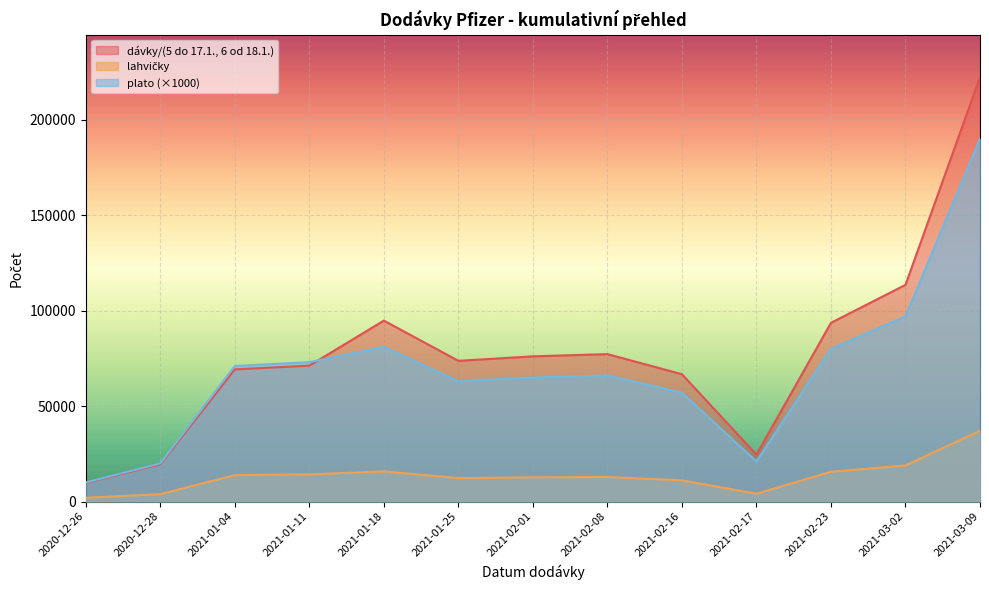

Reading left to right, transcribe all the data shown in this chart.

dávky/(5 do 17.1., 6 od 18.1.): 2020-12-26=9750	2020-12-28=19500	2021-01-04=69225	2021-01-11=71175	2021-01-18=94770	2021-01-25=73710	2021-02-01=76050	2021-02-08=77220	2021-02-16=66690	2021-02-17=24570	2021-02-23=93600	2021-03-02=113490	2021-03-09=222300
lahvičky: 2020-12-26=1950	2020-12-28=3900	2021-01-04=13845	2021-01-11=14235	2021-01-18=15795	2021-01-25=12285	2021-02-01=12675	2021-02-08=12870	2021-02-16=11115	2021-02-17=4095	2021-02-23=15600	2021-03-02=18915	2021-03-09=37050
plato: 2020-12-26=10000	2020-12-28=20000	2021-01-04=71000	2021-01-11=73000	2021-01-18=81000	2021-01-25=63000	2021-02-01=65000	2021-02-08=66000	2021-02-16=57000	2021-02-17=21000	2021-02-23=80000	2021-03-02=97000	2021-03-09=190000